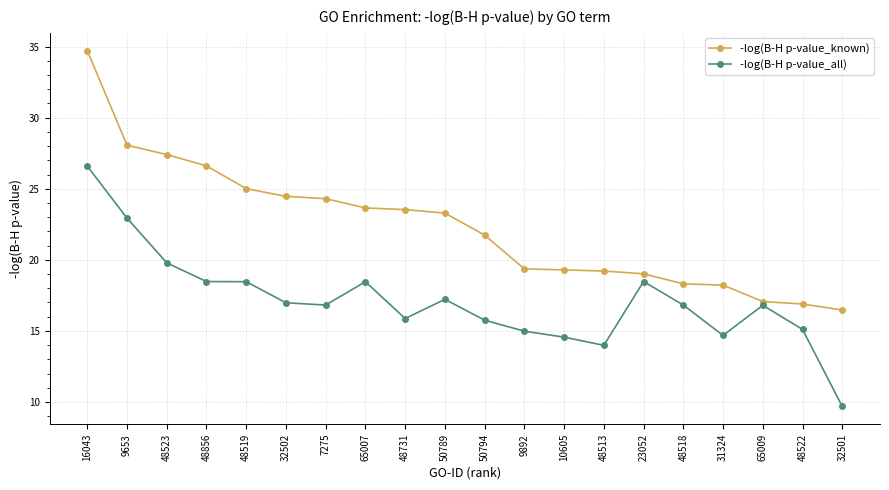

Is it true that -log(B-H p-value_known) equals 23.5 at 48731?

True